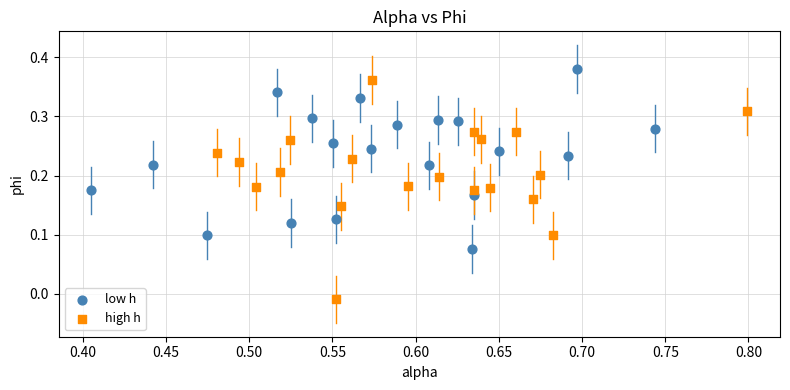

What are all the series names shown in the legend?

low h, high h